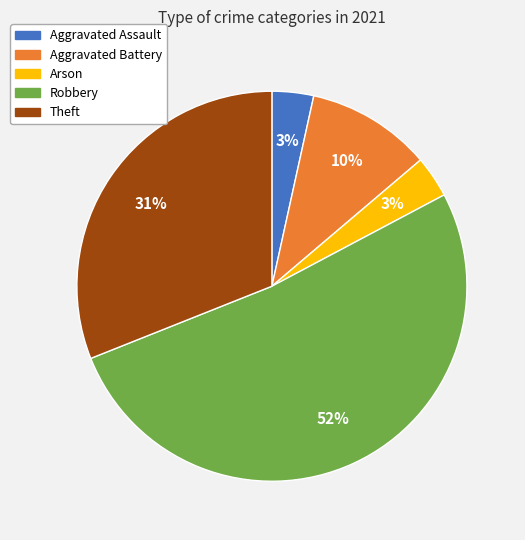

Which category accounts for the majority?

Robbery